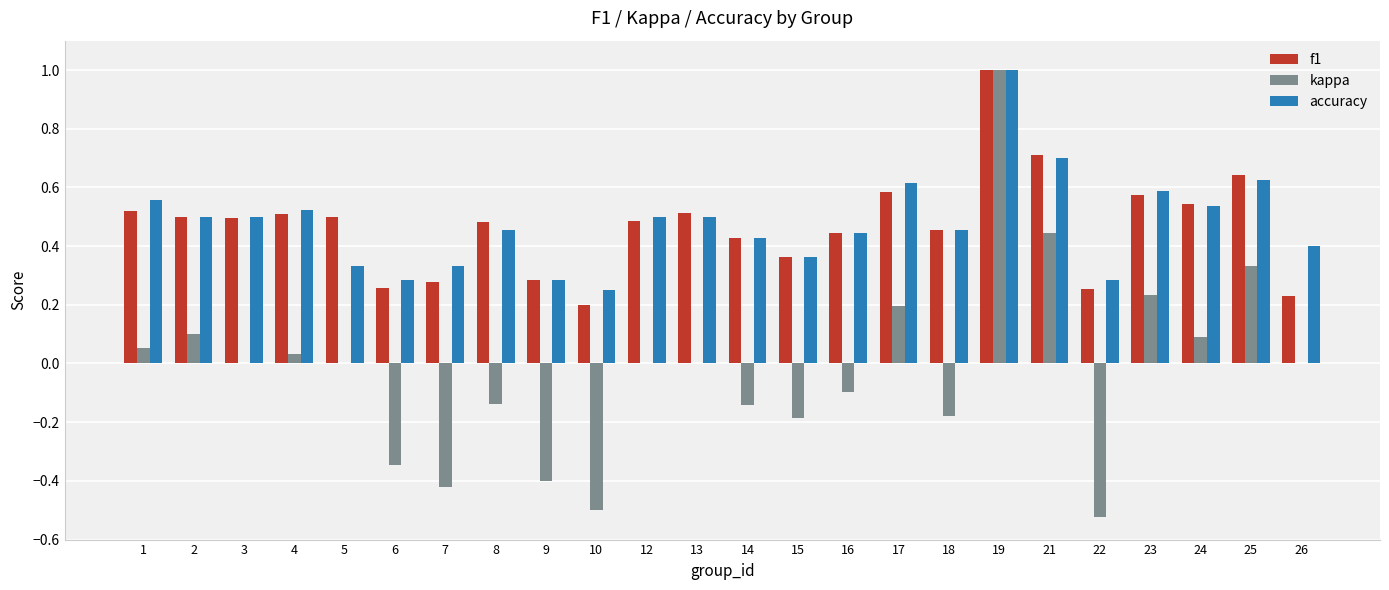

True or false: kappa has a value of -0.2 at 15.

True